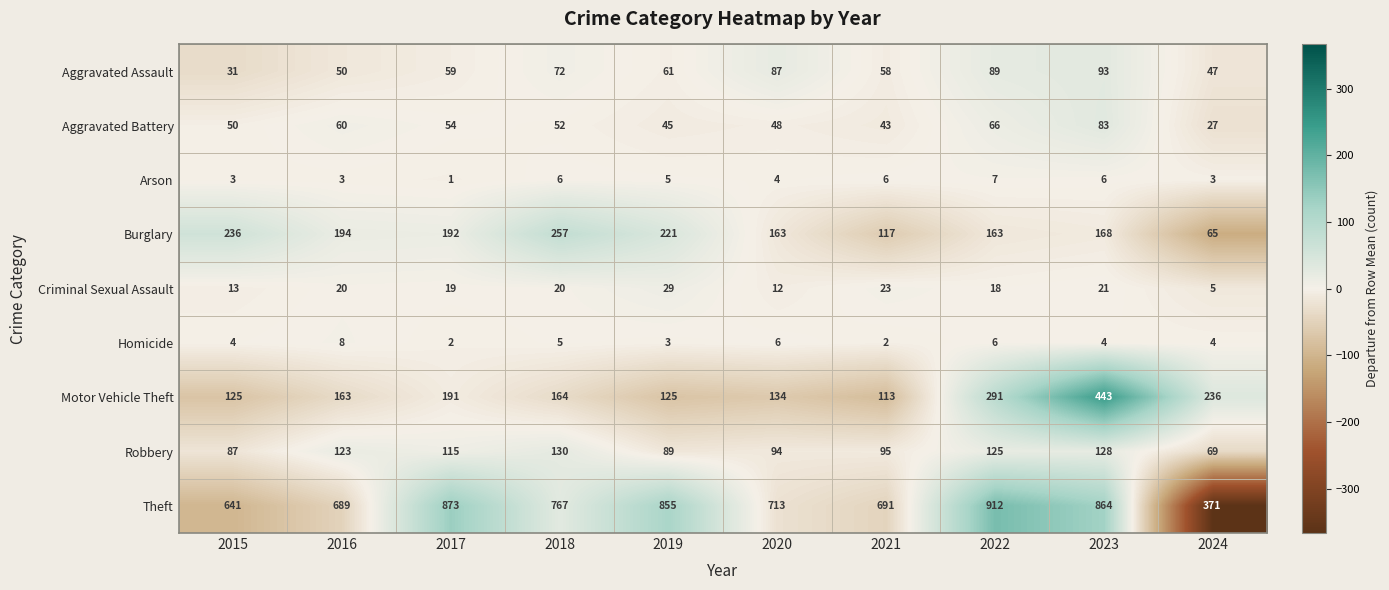

What is the sum of all Criminal Sexual Assault values?

180